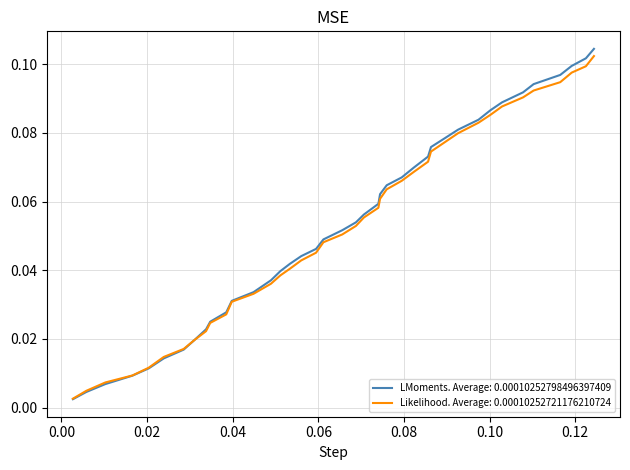

Which series has the largest range (max minus min)?

LMoments. Average: 0.00010252798496397409